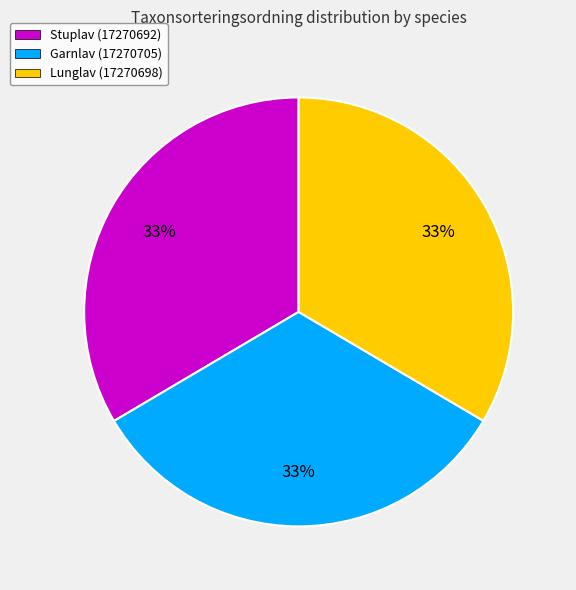

How many slices are in this pie chart?

3